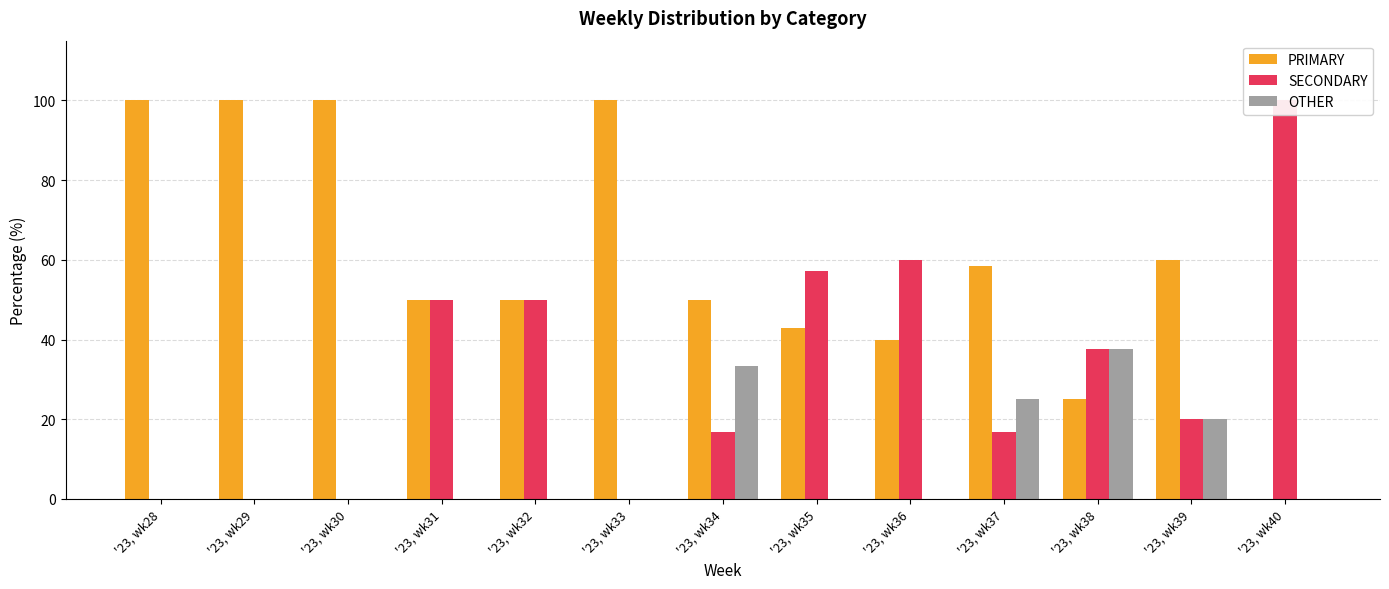

Reading left to right, extract all data points from this chart.

PRIMARY: '23, wk28=100.0	'23, wk29=100.0	'23, wk30=100.0	'23, wk31=50.0	'23, wk32=50.0	'23, wk33=100.0	'23, wk34=50.0	'23, wk35=42.9	'23, wk36=40.0	'23, wk37=58.3	'23, wk38=25.0	'23, wk39=60.0	'23, wk40=0.0
SECONDARY: '23, wk28=0.0	'23, wk29=0.0	'23, wk30=0.0	'23, wk31=50.0	'23, wk32=50.0	'23, wk33=0.0	'23, wk34=16.7	'23, wk35=57.1	'23, wk36=60.0	'23, wk37=16.7	'23, wk38=37.5	'23, wk39=20.0	'23, wk40=100.0
OTHER: '23, wk28=0.0	'23, wk29=0.0	'23, wk30=0.0	'23, wk31=0.0	'23, wk32=0.0	'23, wk33=0.0	'23, wk34=33.3	'23, wk35=0.0	'23, wk36=0.0	'23, wk37=25.0	'23, wk38=37.5	'23, wk39=20.0	'23, wk40=0.0